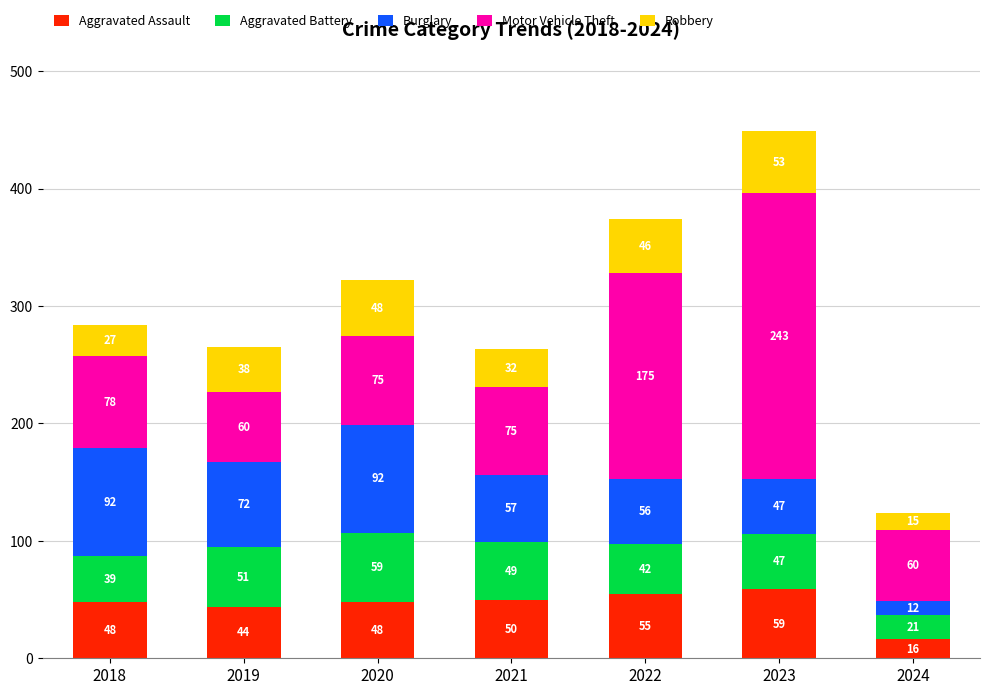

What are all the series names shown in the legend?

Aggravated Assault, Aggravated Battery, Burglary, Motor Vehicle Theft, Robbery